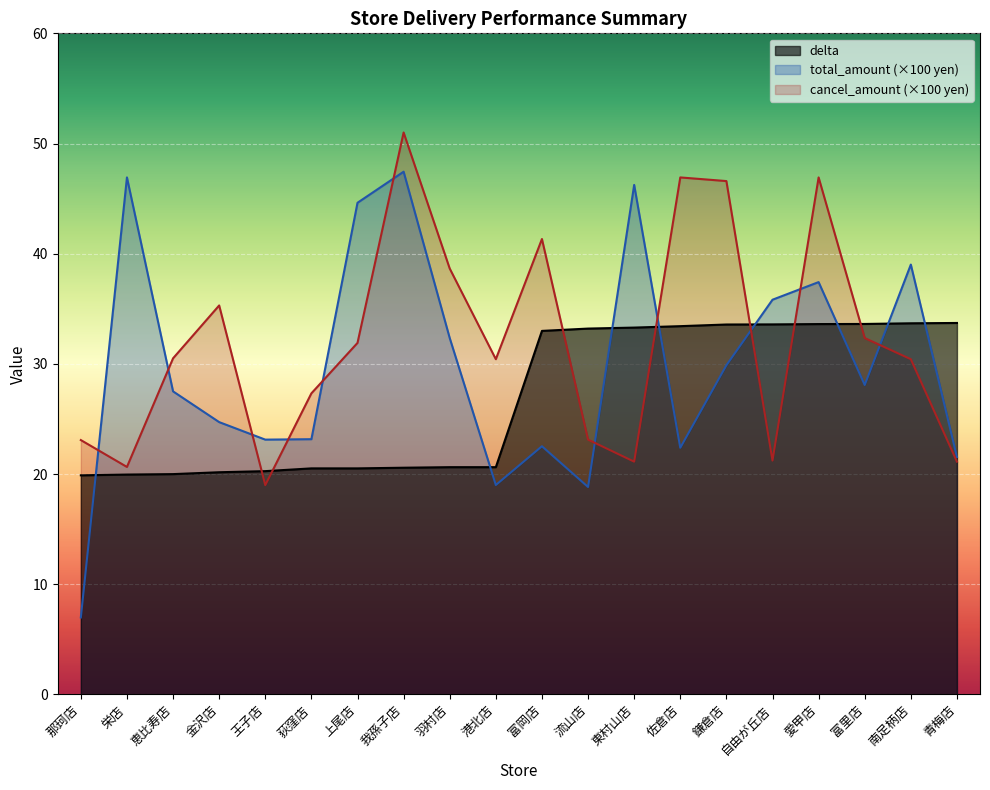

In total_amount, how many points are higher than both neighbors (excluding endpoints)?

6